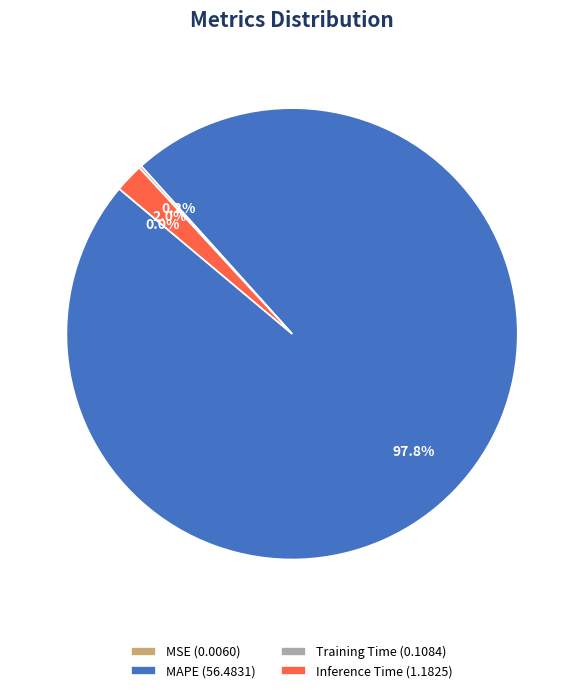

What is the largest slice in the pie chart?

MAPE (56.4831)